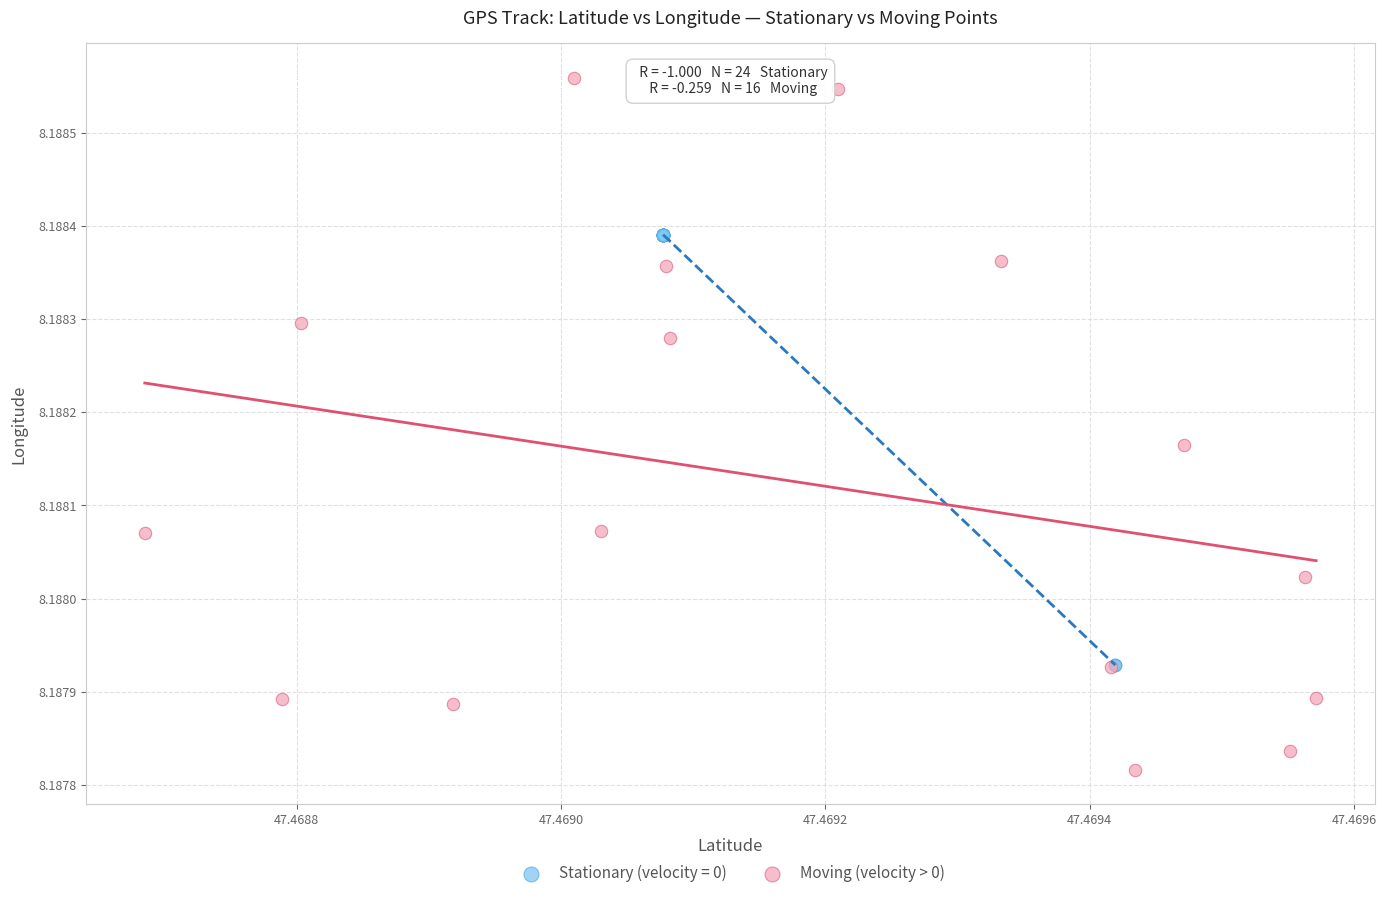

Which series contains the lowest Y value?

Moving (velocity > 0)